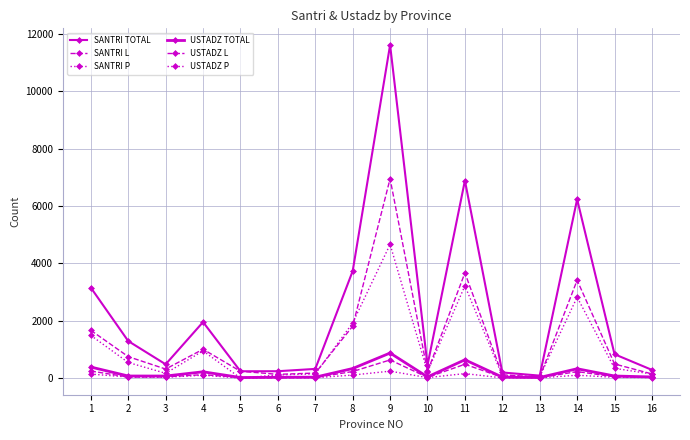

What value does the USTADZ P series have at 13, to the nearest 5?

10